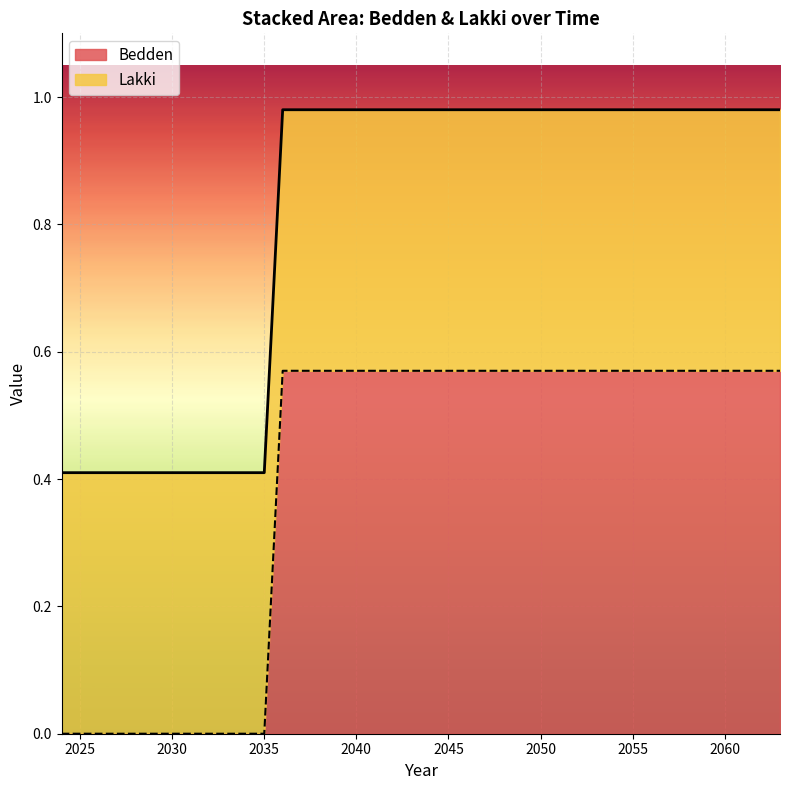

The value of Bedden at 2030 is -0.2. True or false?

False